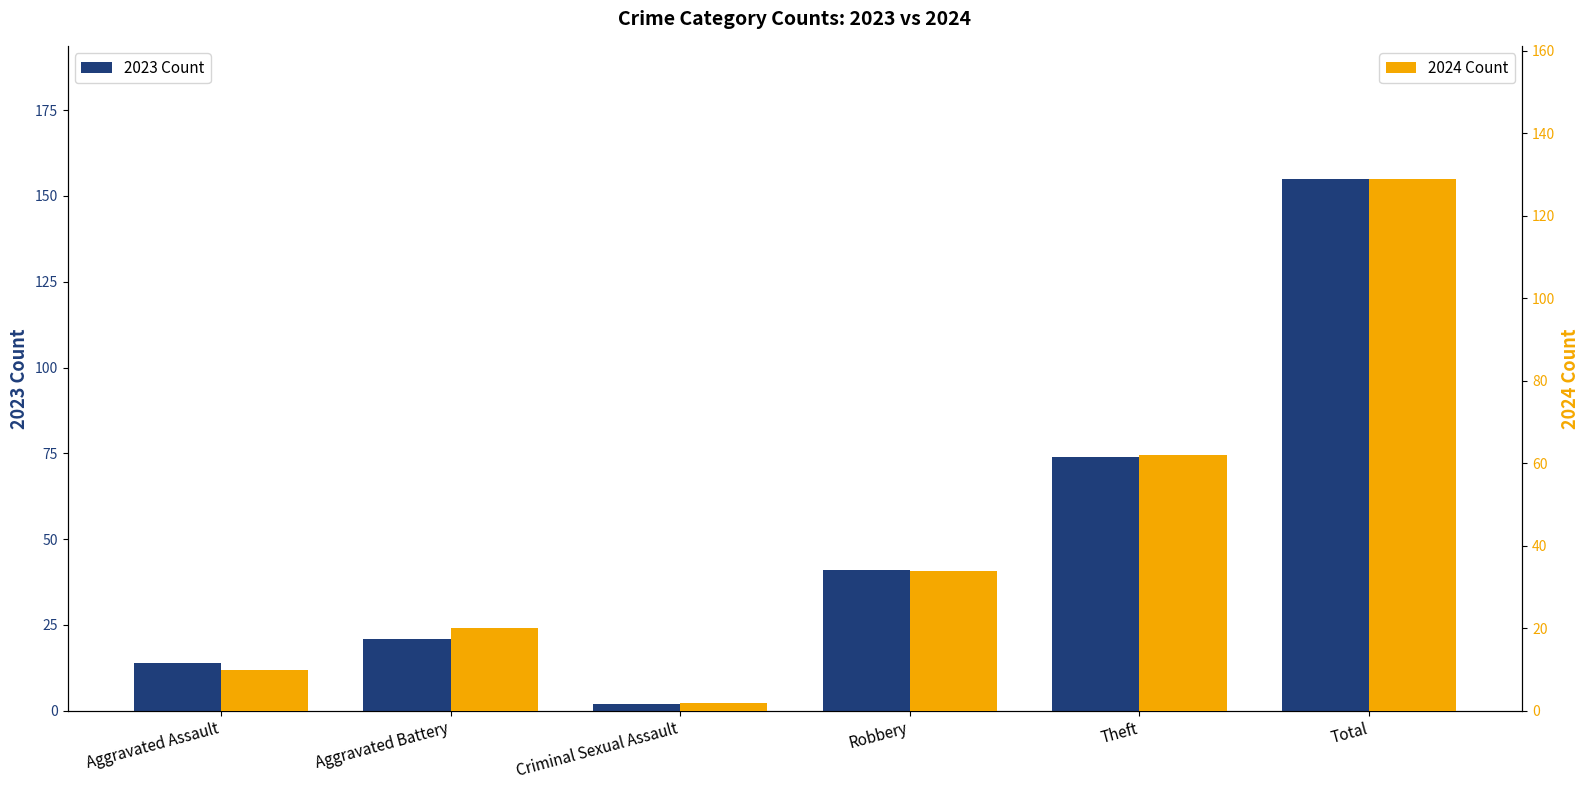

How many data points in 2024 Count are above 34?

2